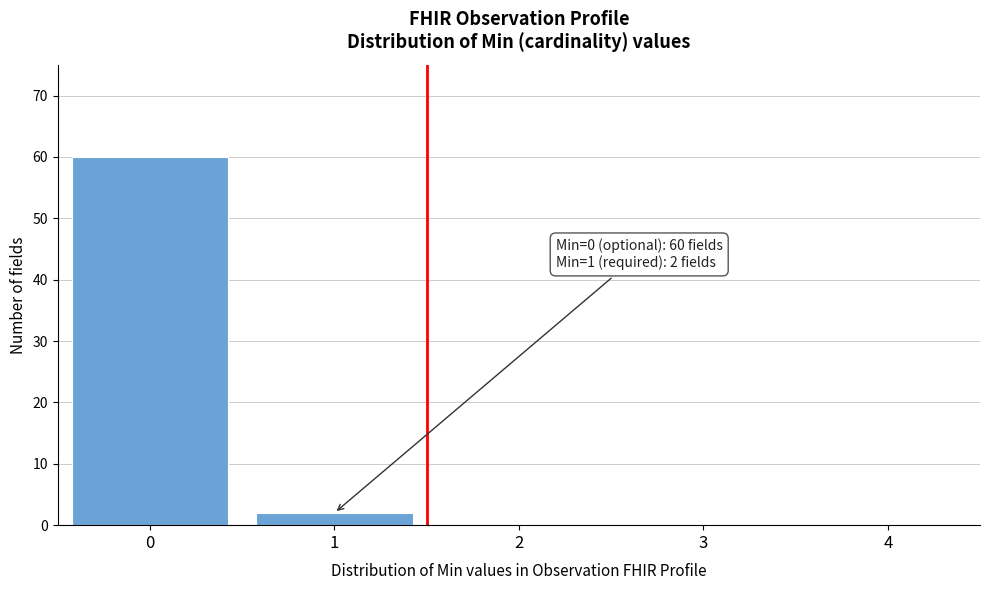

Reading right to left, transcribe all the data shown in this chart.

4=0	3=0	2=0	1=2	0=60